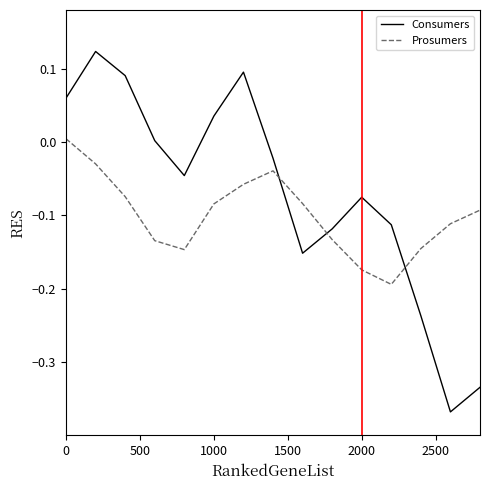

What are all the series names shown in the legend?

Consumers, Prosumers